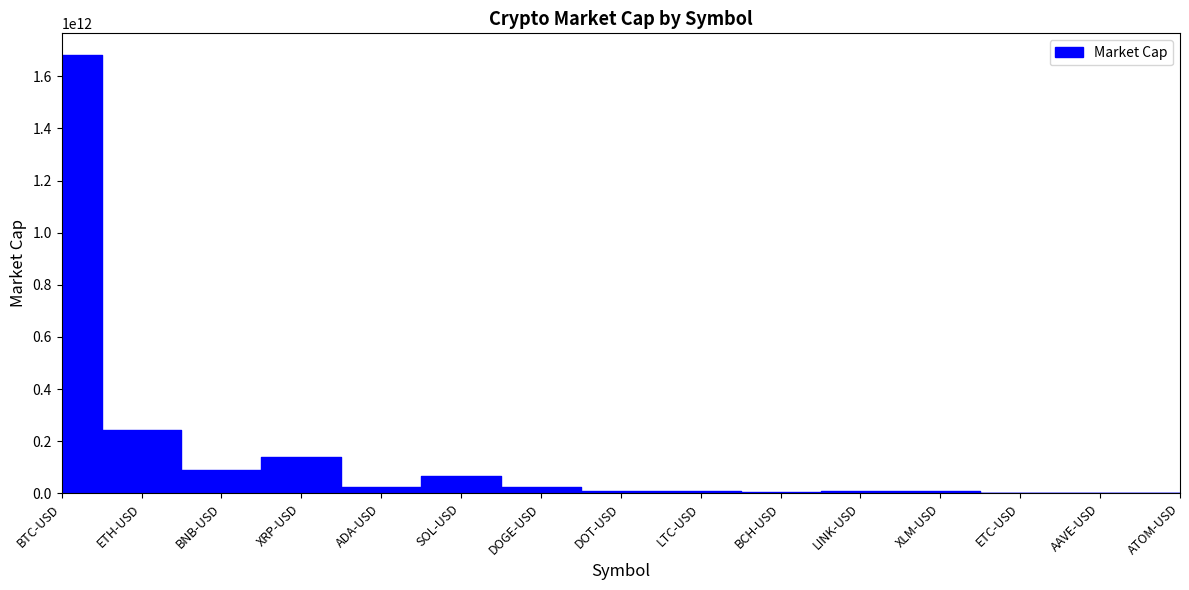

What is the difference between the values at BCH-USD and ETH-USD?

236054097920